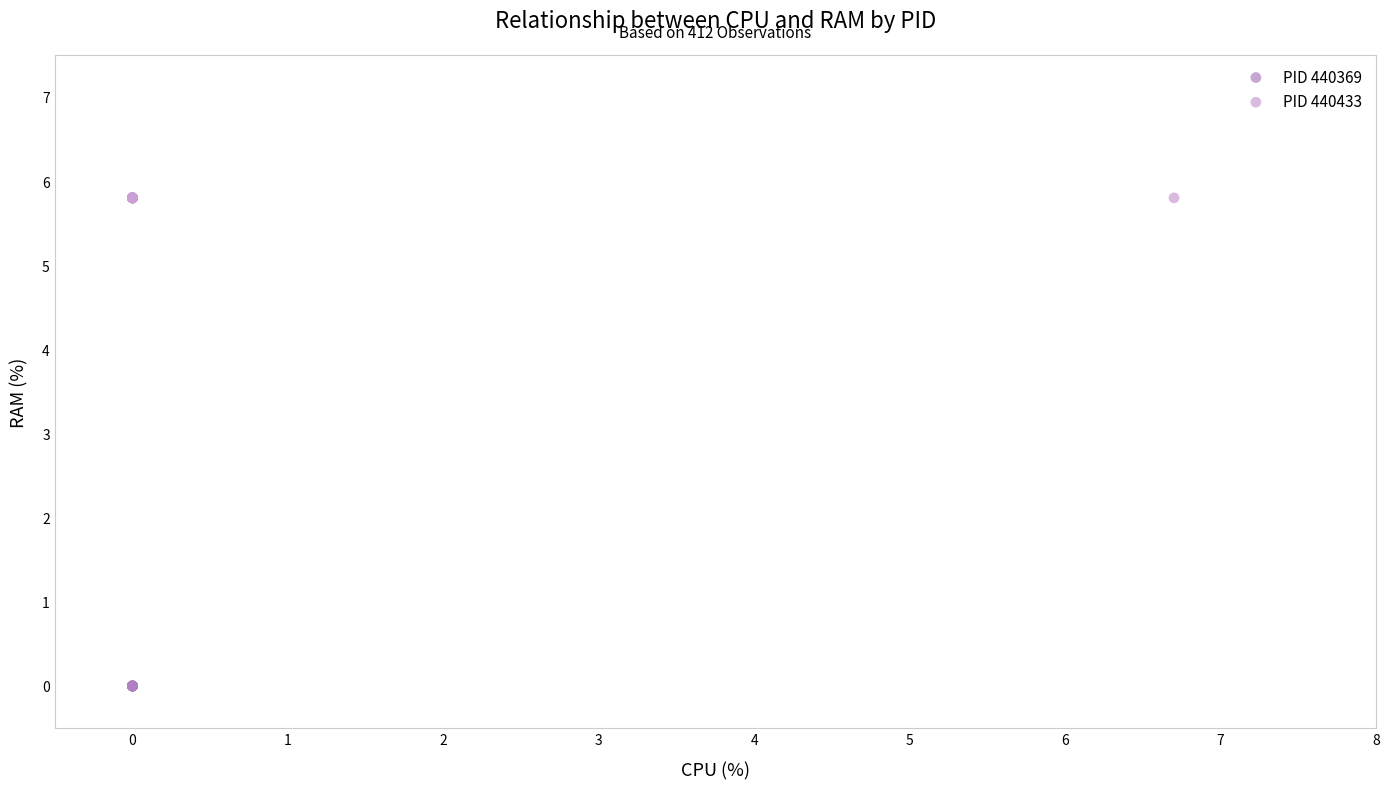

Which series contains the lowest Y value?

PID 440369